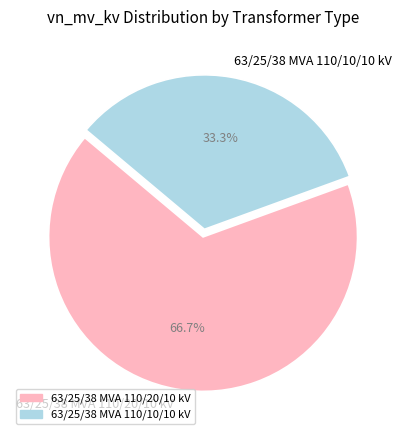

To the nearest percent, what is the difference between the largest and smallest slice percentages?

33%